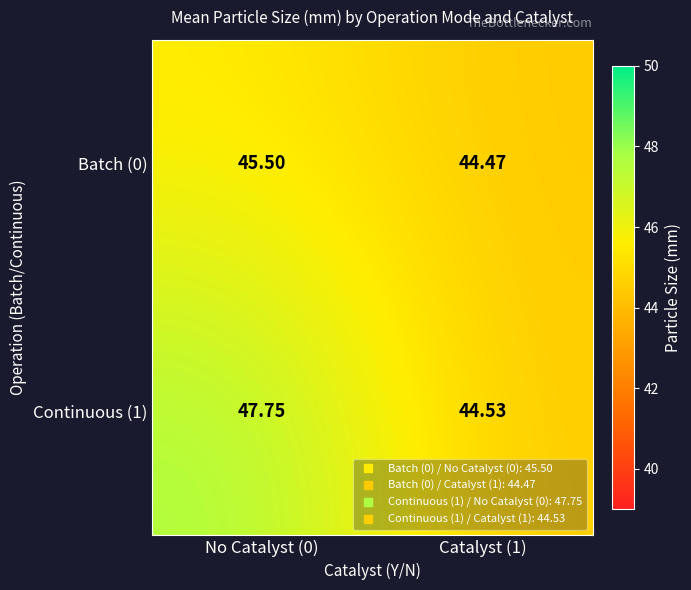

Is the value of Batch (0) at Catalyst (1) greater than the value of Continuous (1) at Catalyst (1)?

No